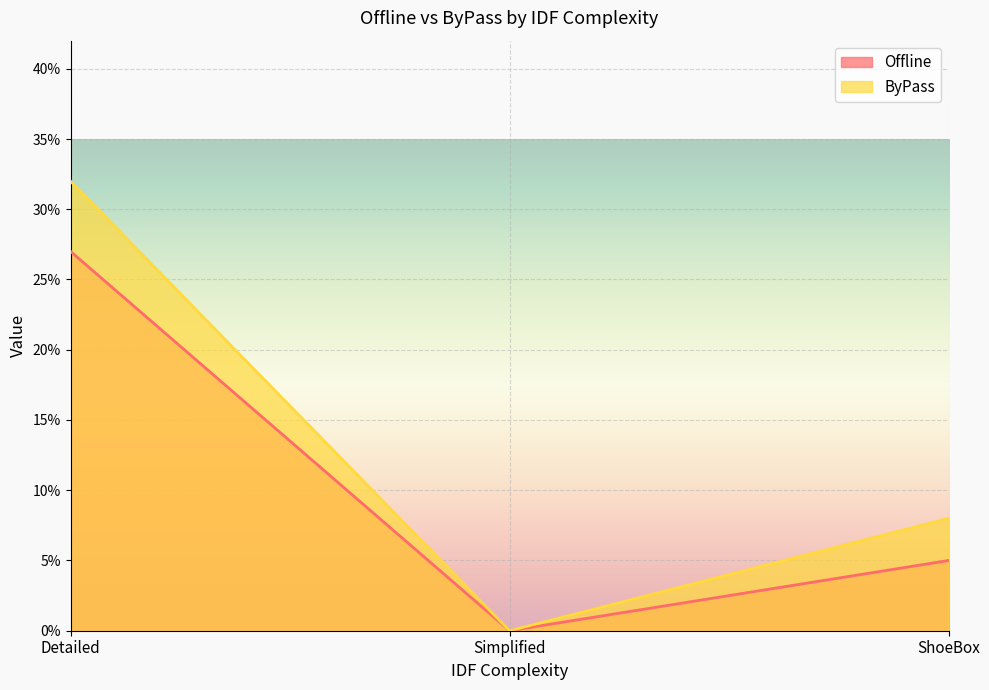

Reading left to right, what are all the values shown in this chart?

Offline: 0.3	0.0	0.1
ByPass: 0.3	0.0	0.1